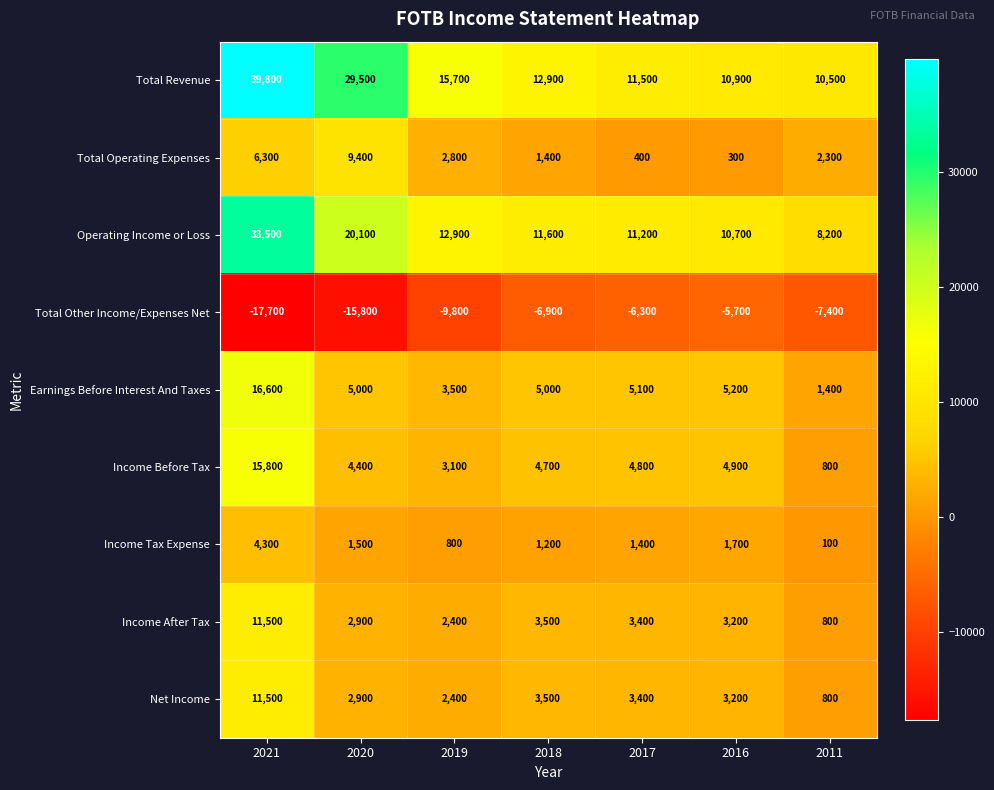

Between 2017 and 2011, which series saw the biggest shift?

Income Before Tax